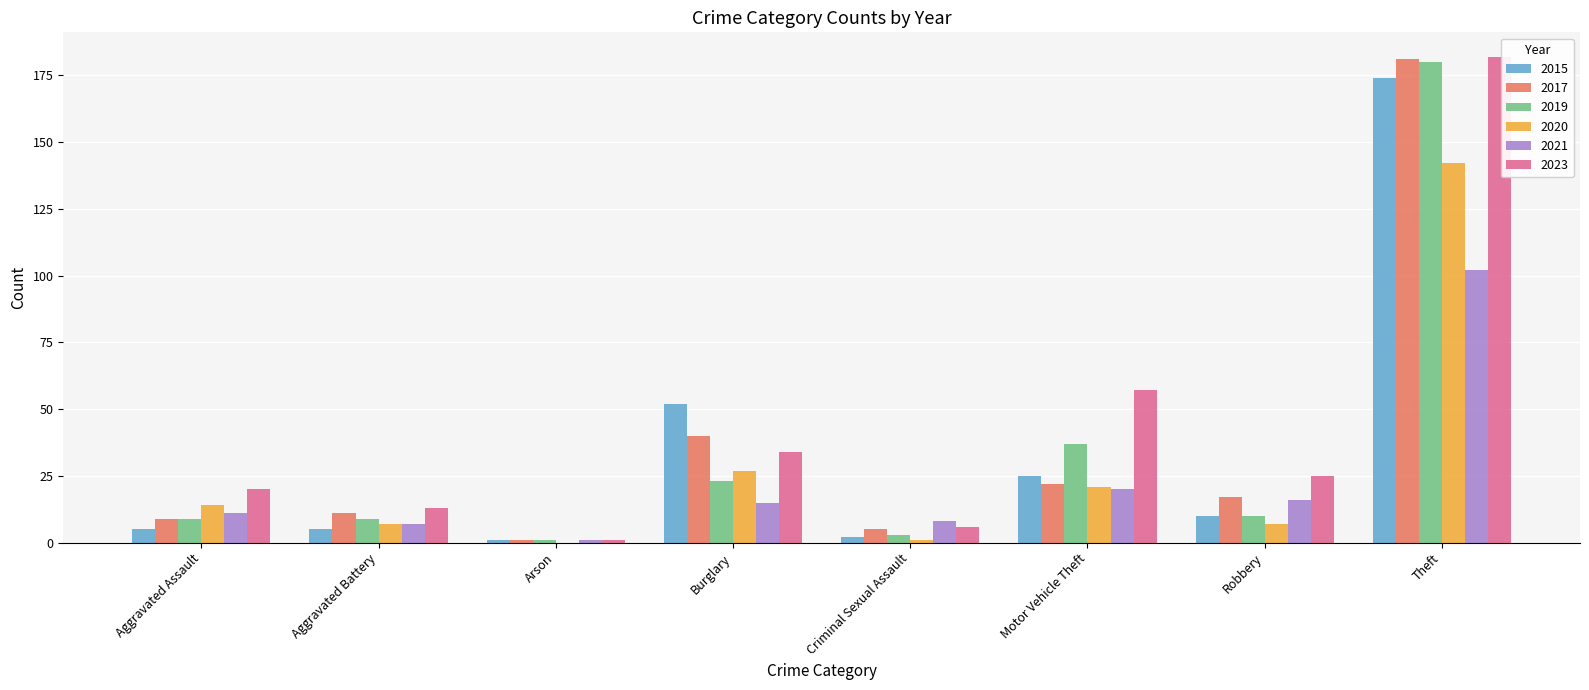

Which label corresponds to the largest value in the chart?

Theft